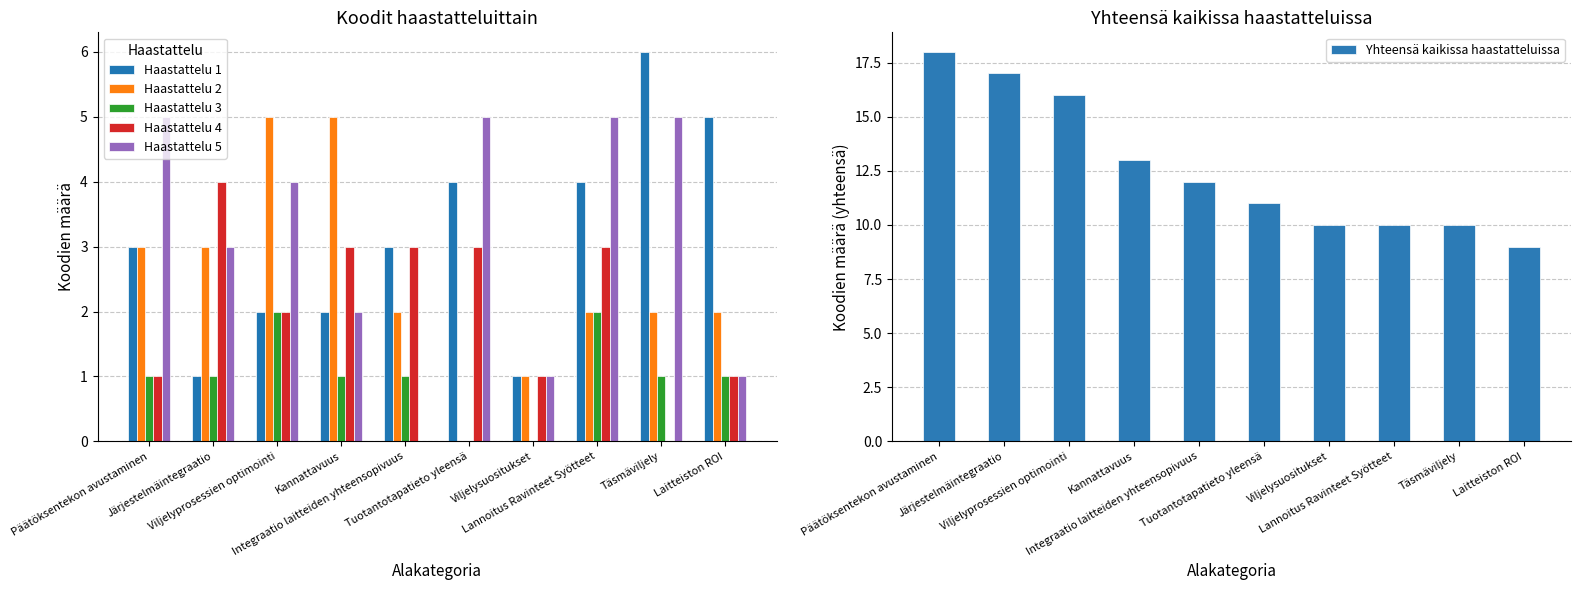

What is the value of the Haastattelu 5 bar at the 2nd from the left?

3